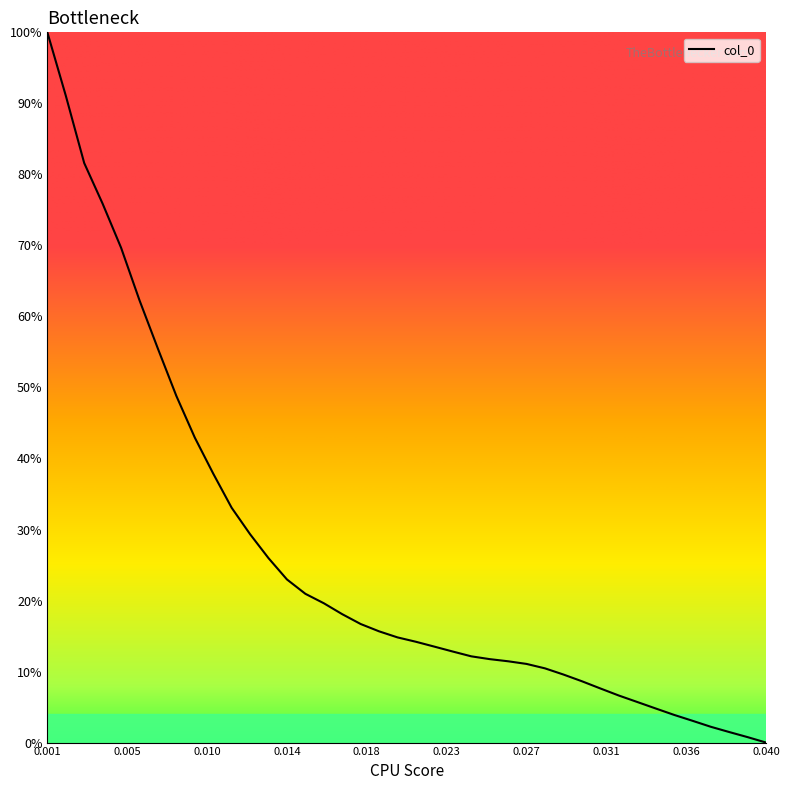

How many categories are shown in the chart?

40